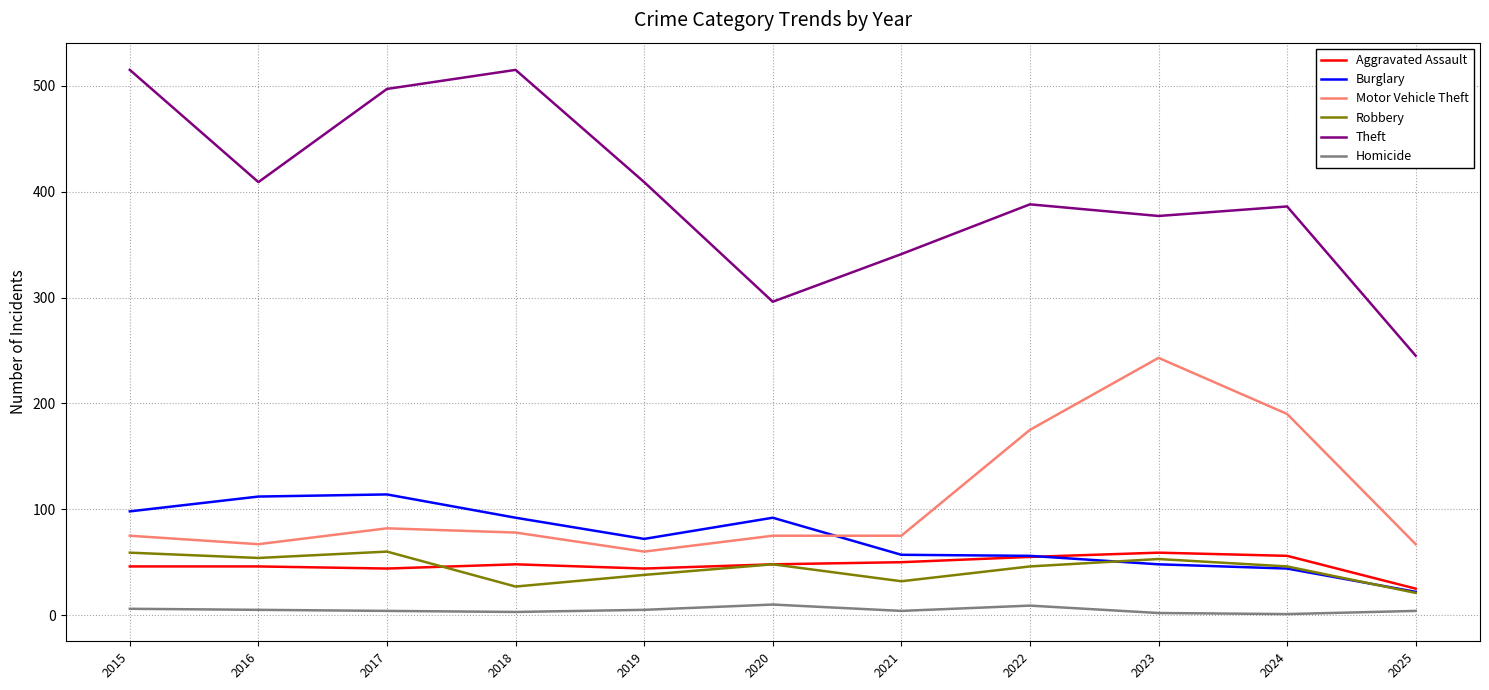

How many distinct data groups are displayed?

6